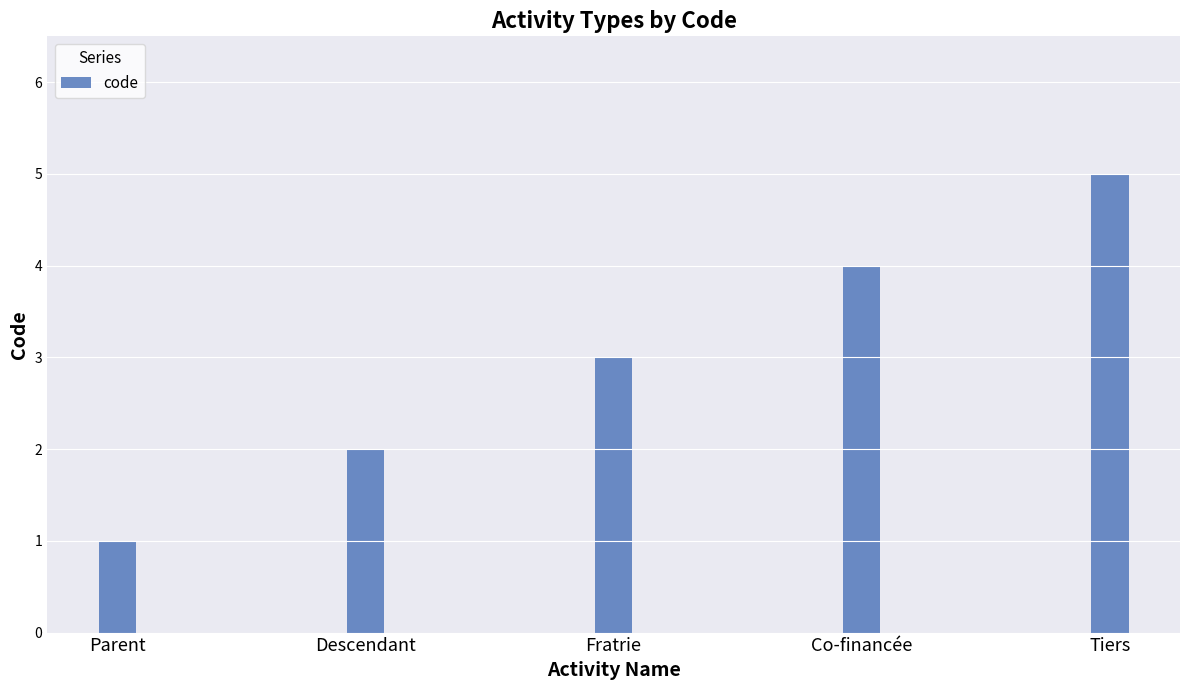

Which label corresponds to the smallest value in the chart?

Parent